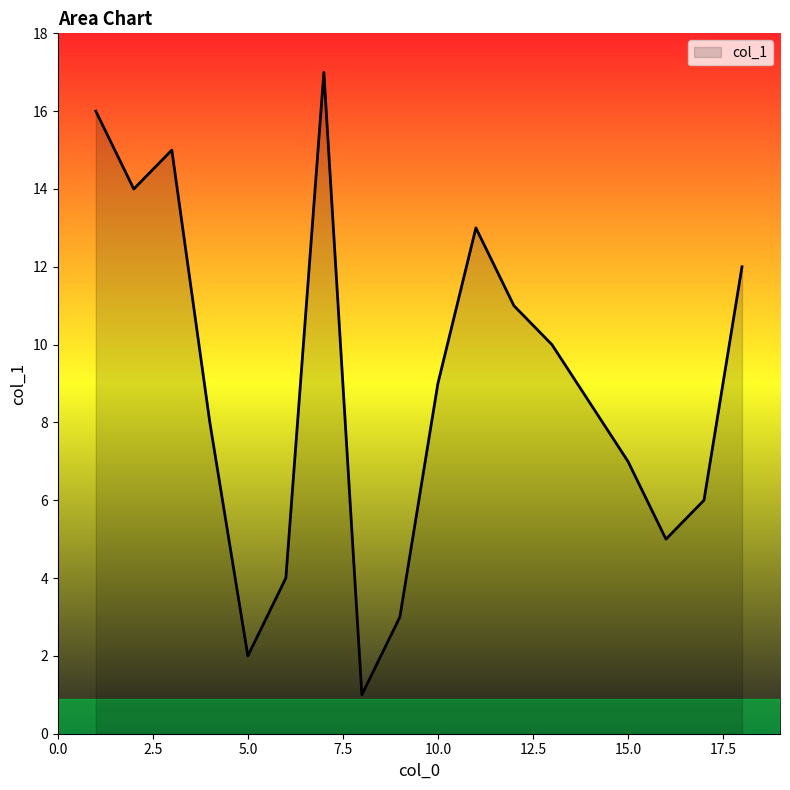

What is the difference between the maximum and minimum values?

16